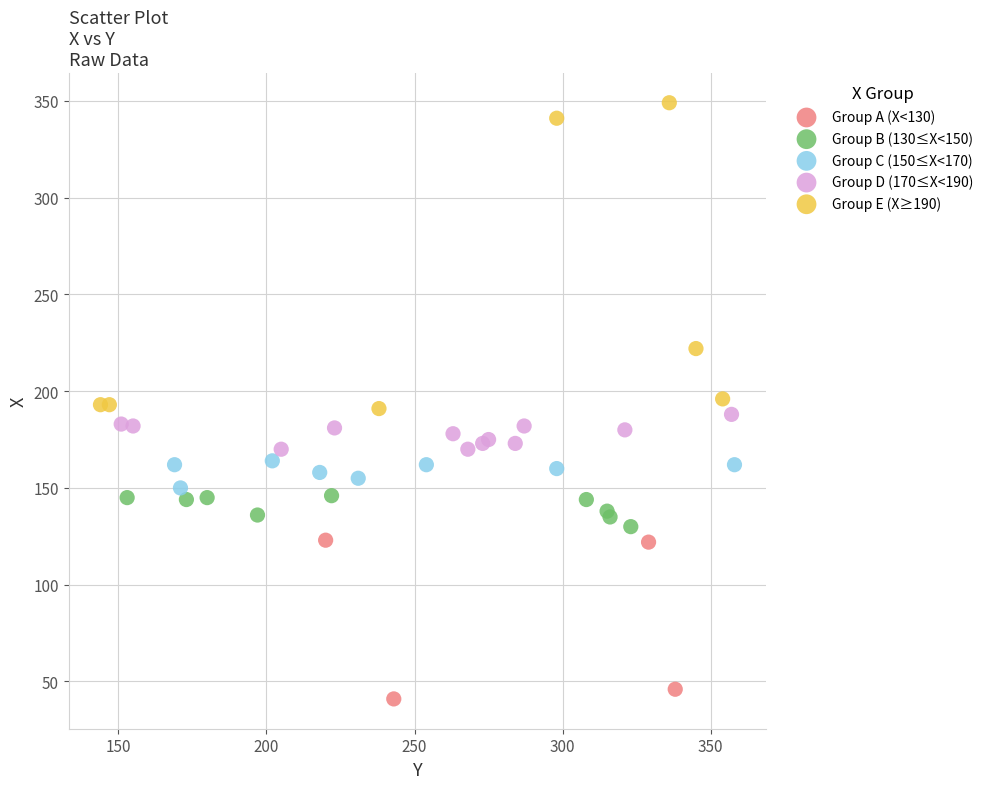

Which series has the largest Y range (max minus min)?

Group E (X≥190)